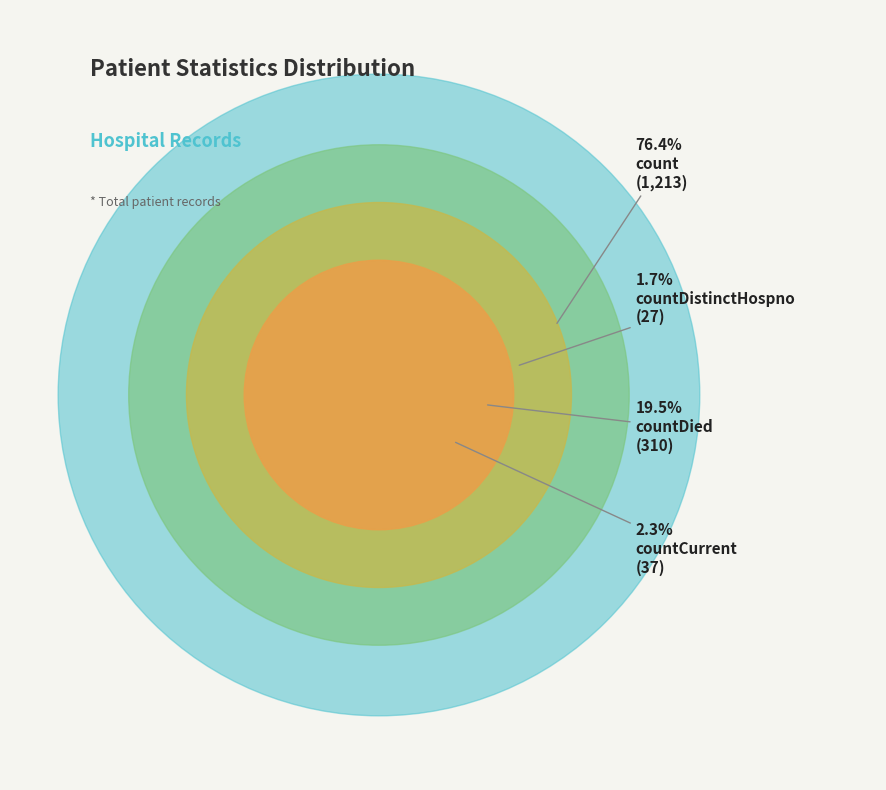

Rank the categories by value from highest to lowest.

count, countDied, countCurrent, countDistinctHospno